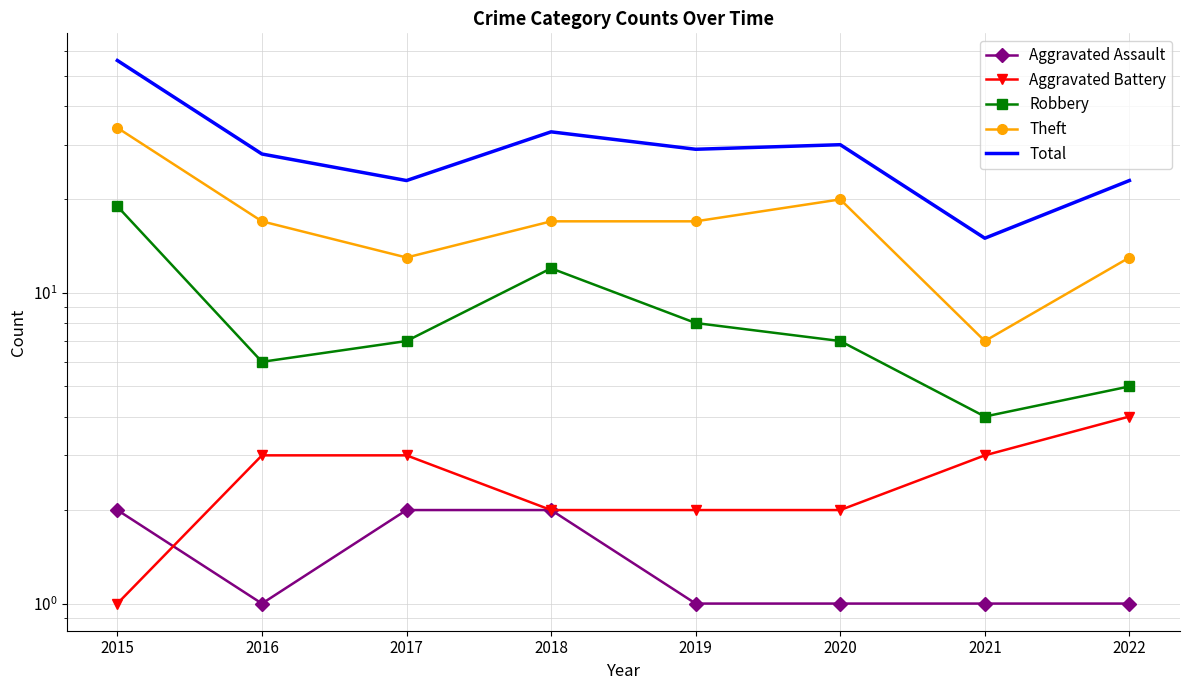

Which series changed the most between 2019 and 2021?

Total